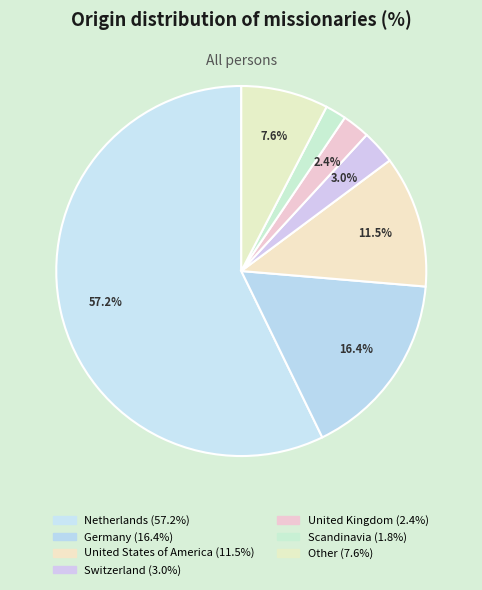

Approximately how many times larger is the value at Switzerland compared to Netherlands?

0.1